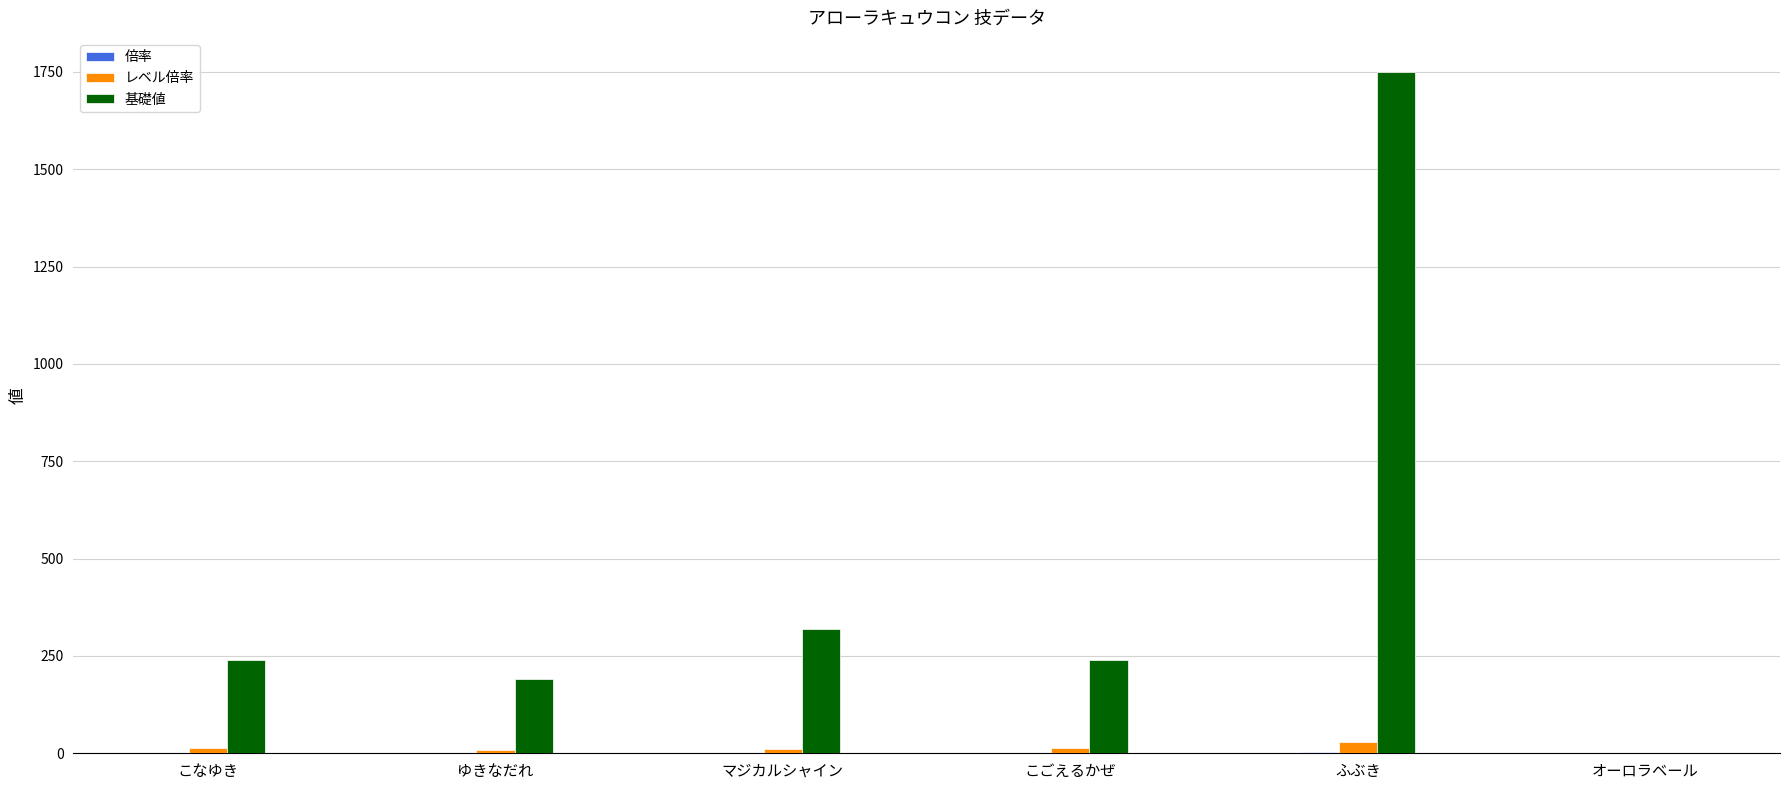

What is the total value across all series at マジカルシャイン?

330.6